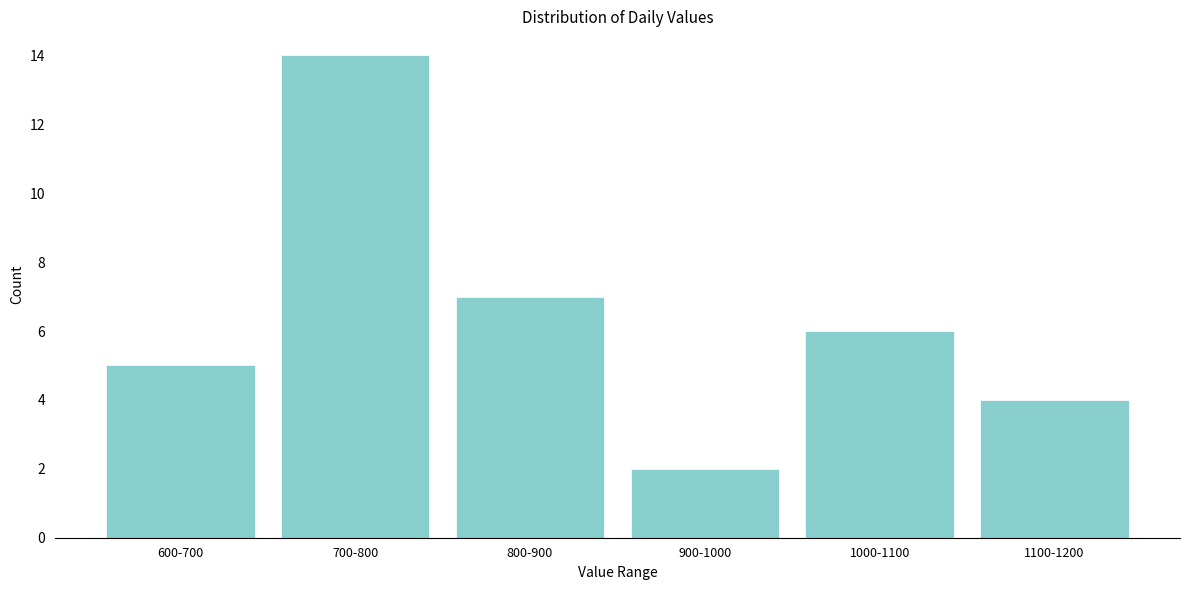

Reading left to right, extract all data points from this chart.

600-700=5	700-800=14	800-900=7	900-1000=2	1000-1100=6	1100-1200=4